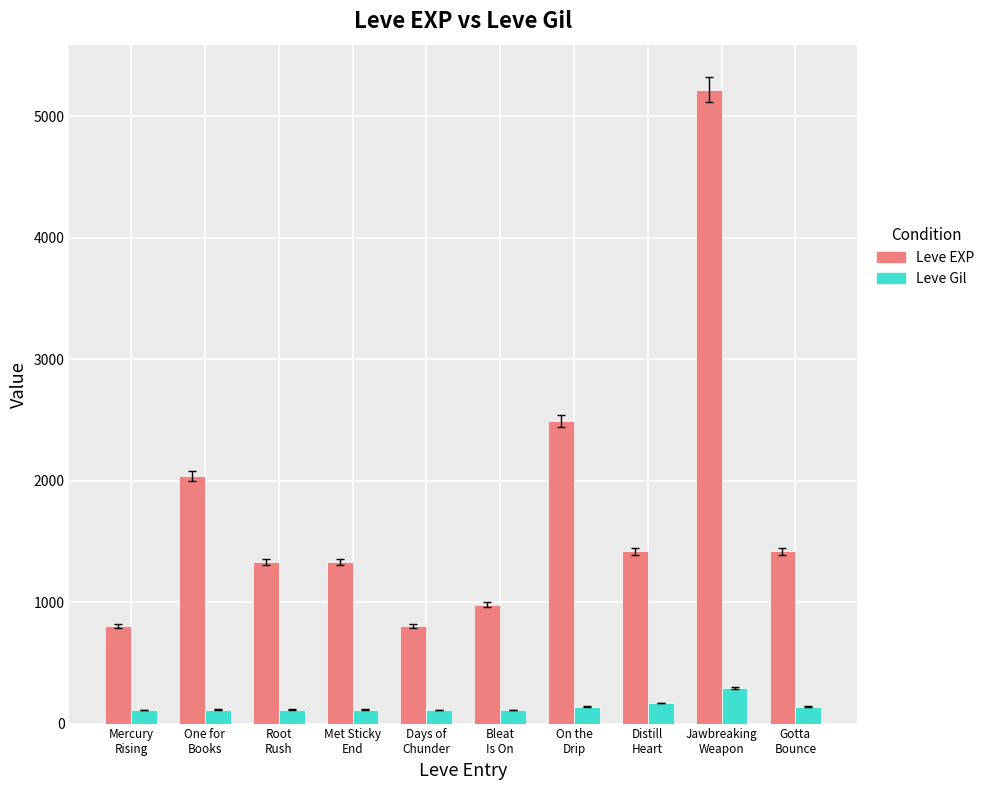

Rank the series by their average value, from lowest to highest.

Leve Gil, Leve EXP